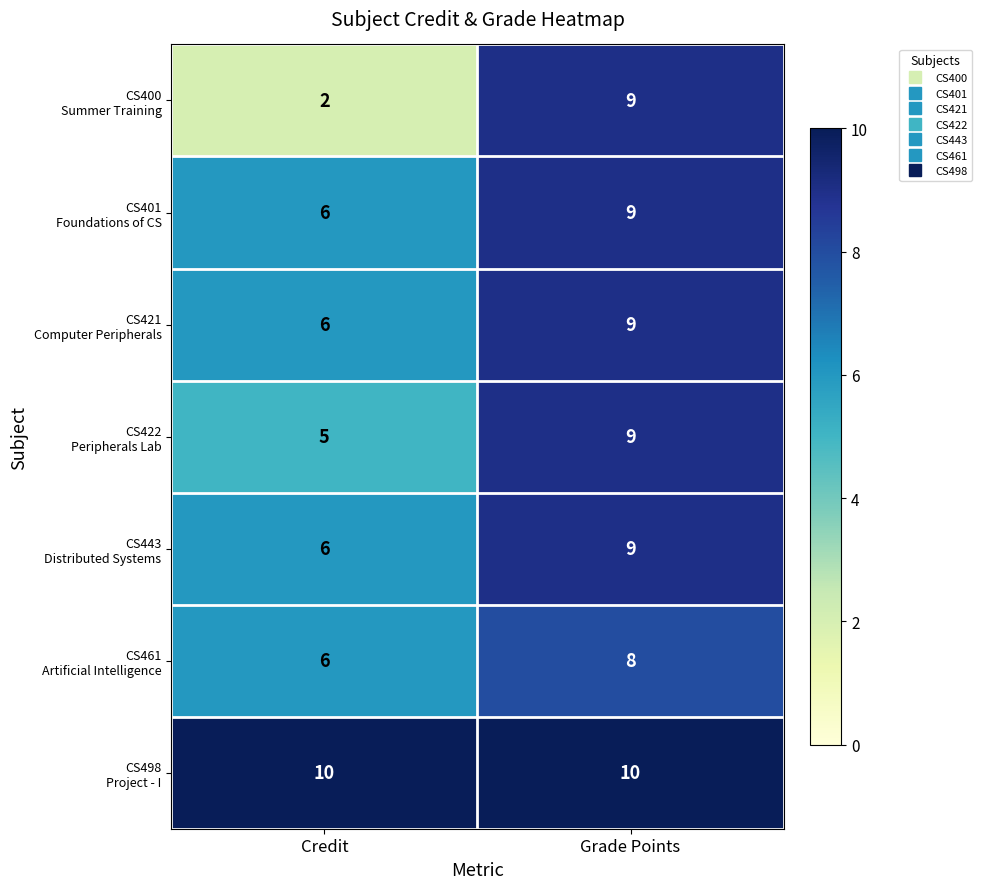

What is the difference between the highest and lowest values at Grade Points?

2